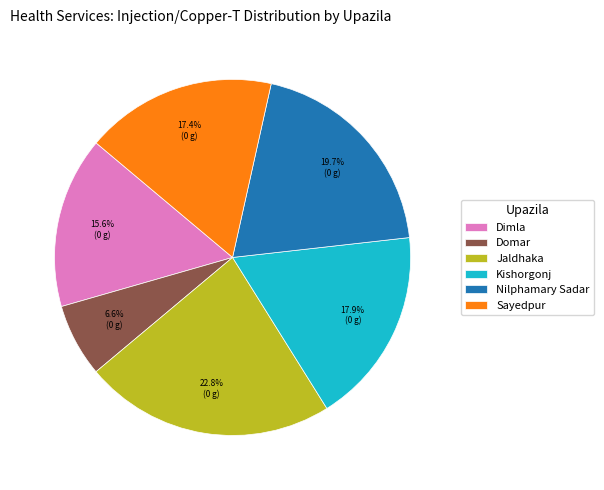

What is the largest slice in the pie chart?

Jaldhaka